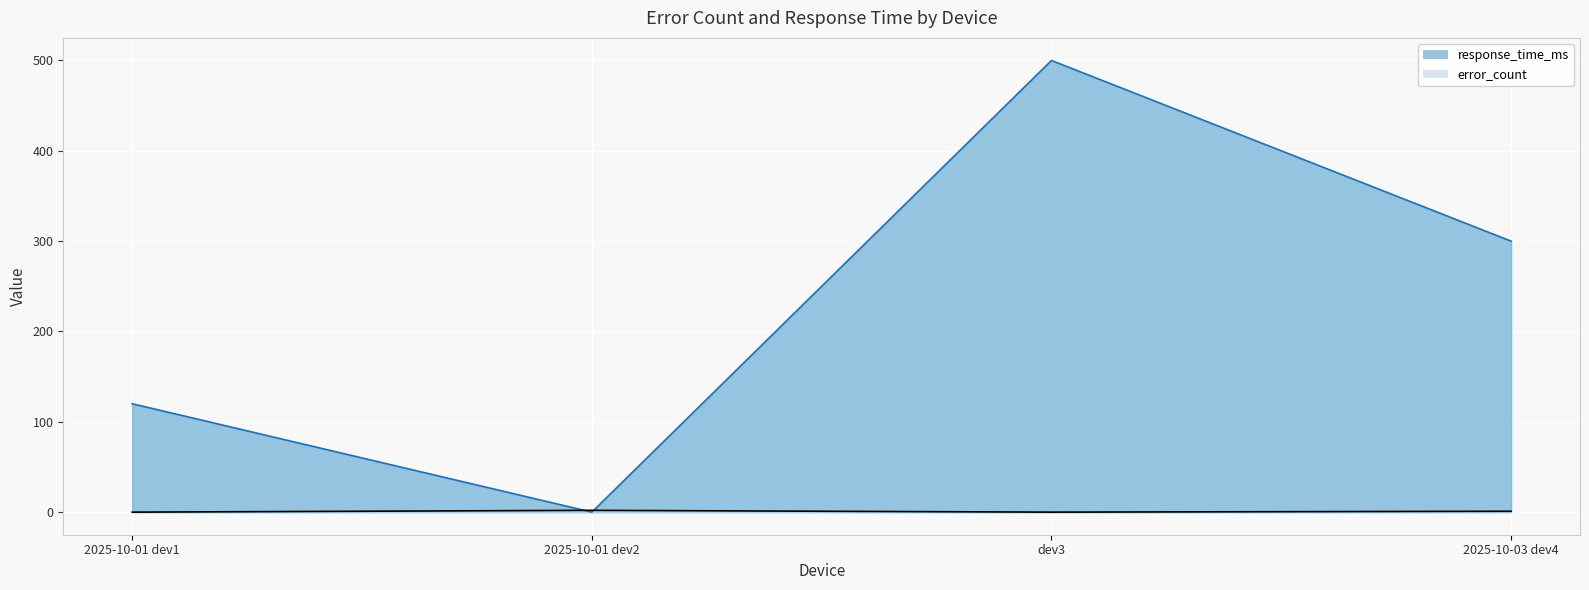

What are all the series names shown in the legend?

response_time_ms, error_count